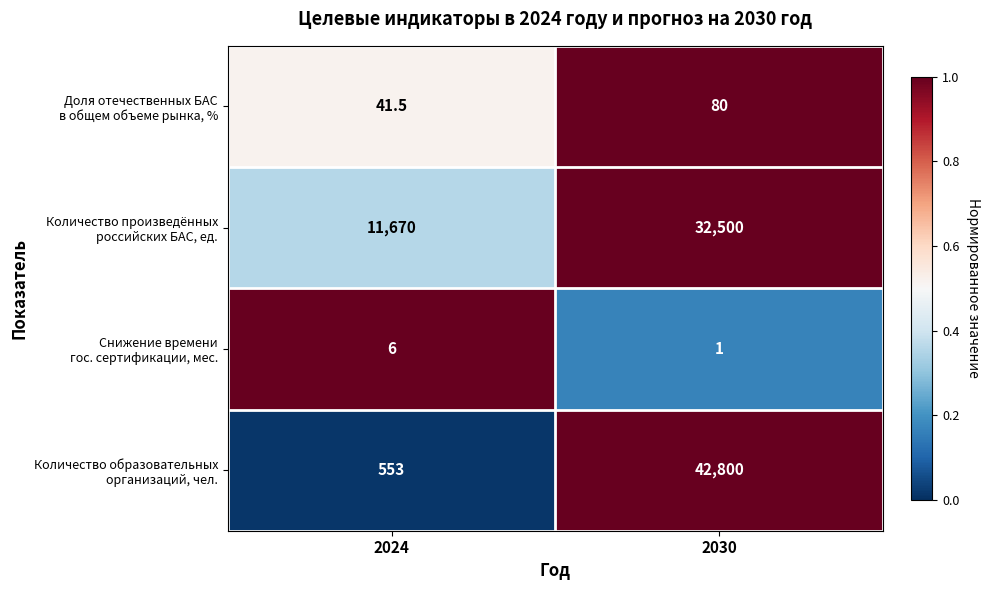

What is the spread (max minus min) of values at 2030?

42799.0